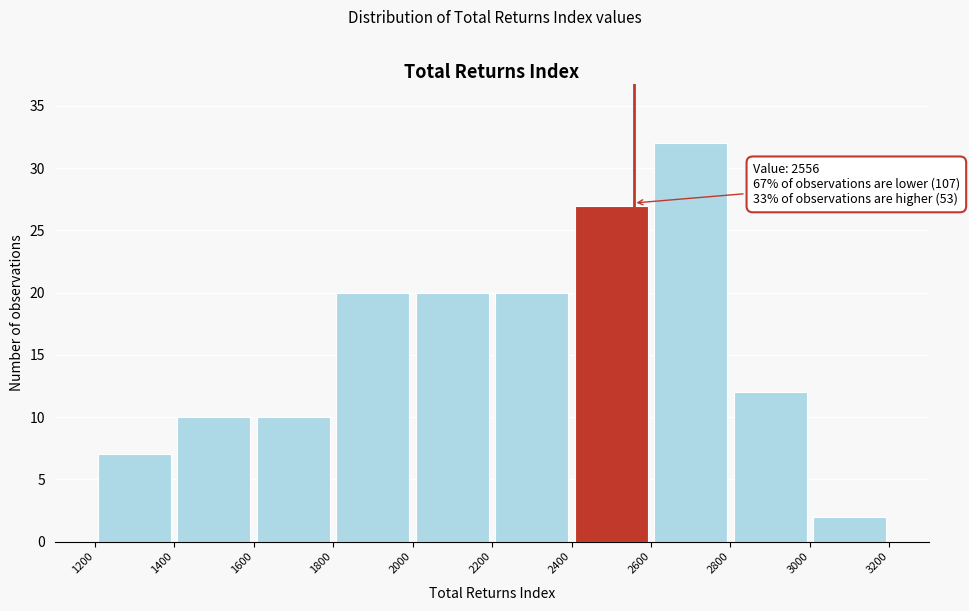

Which range on the x-axis has the tallest bar?

2600 to 2800